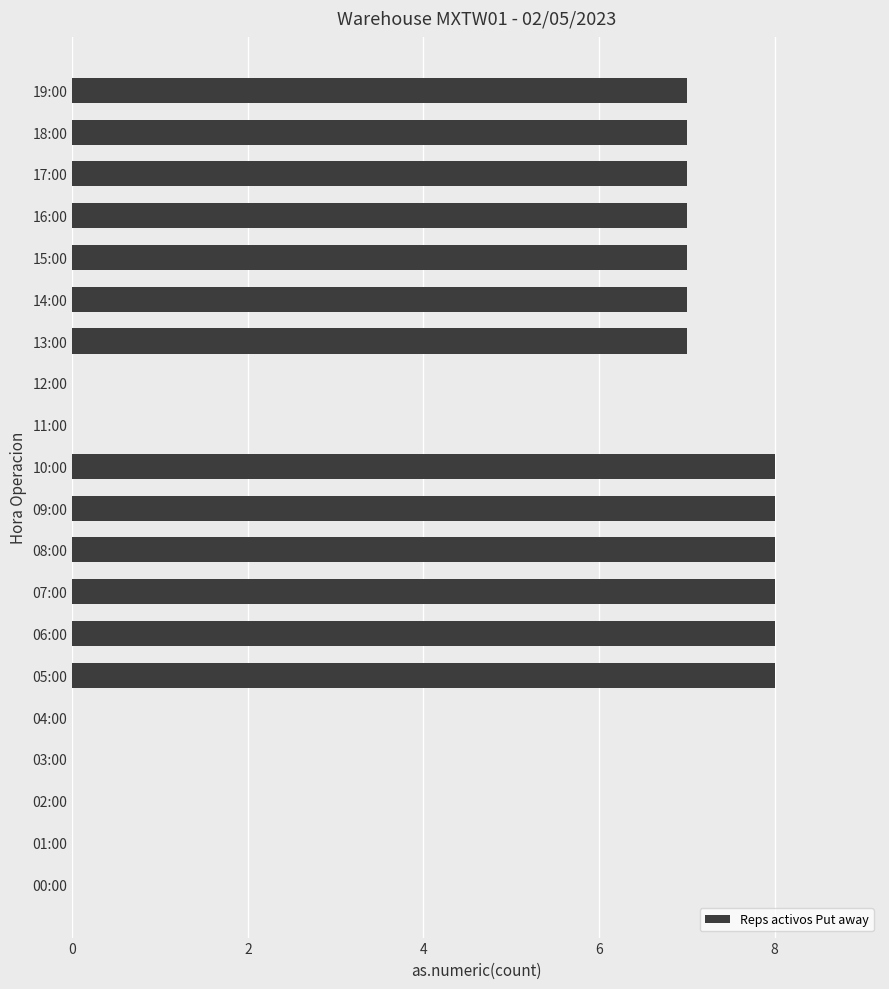

What is the ratio of the value at 16:00 to the value at 09:00?

0.9